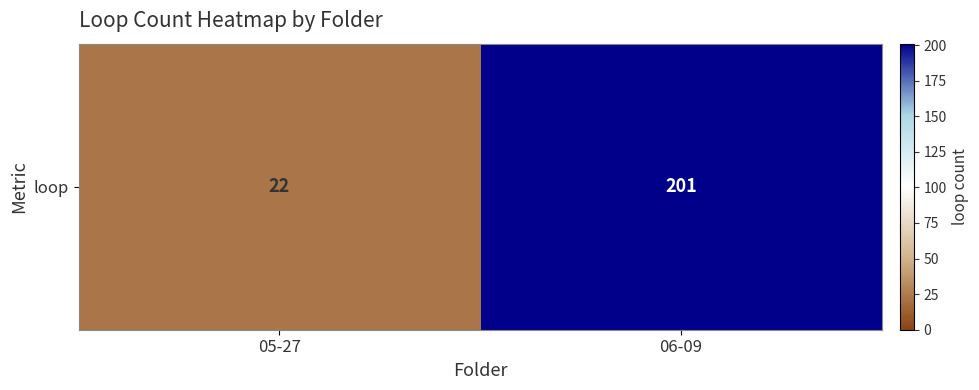

Rank the categories by value from highest to lowest.

06-09, 05-27